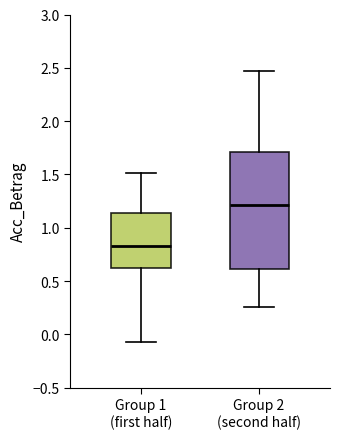

Which box's median line is the highest?

Group 2 (second half)